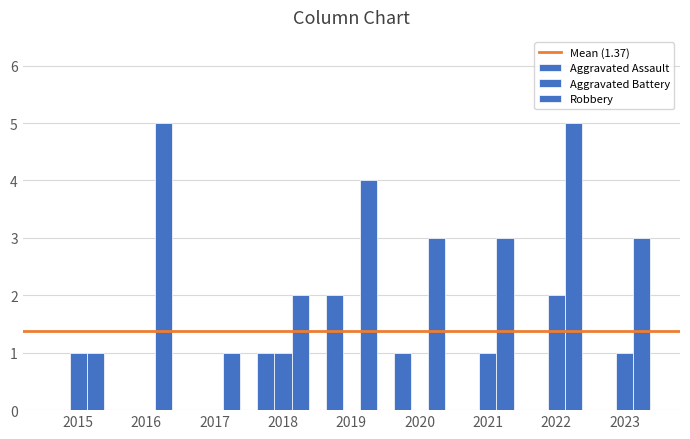

How many distinct data groups are displayed?

3